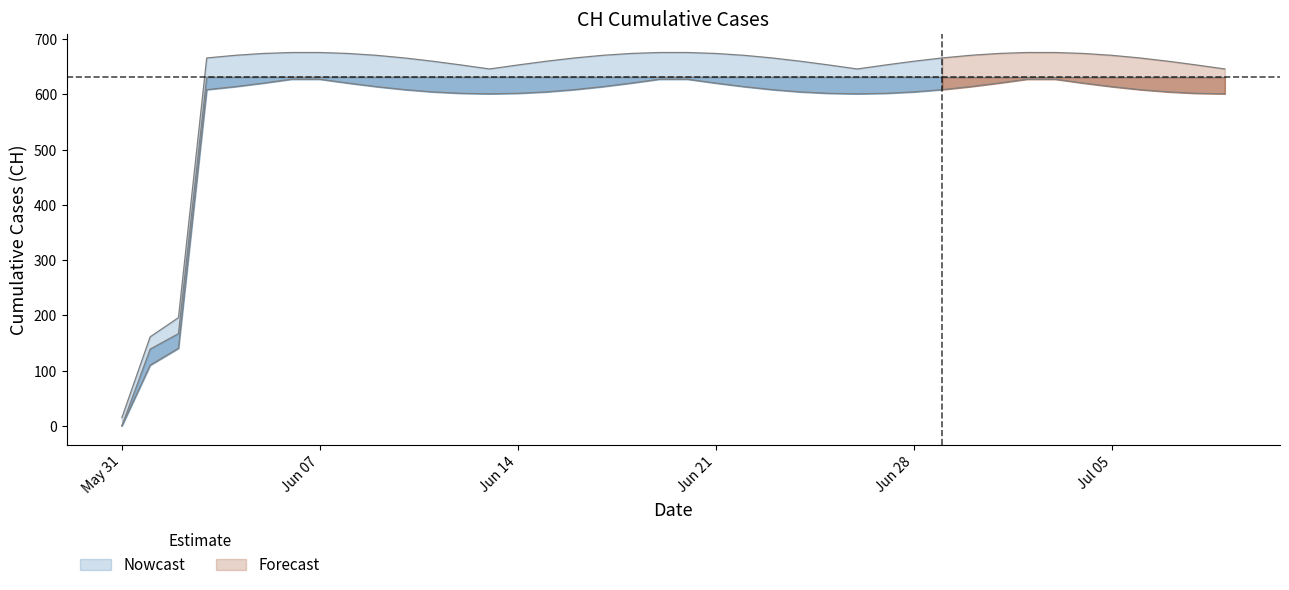

Where is the data nearest to the value 315?

2020-06-02